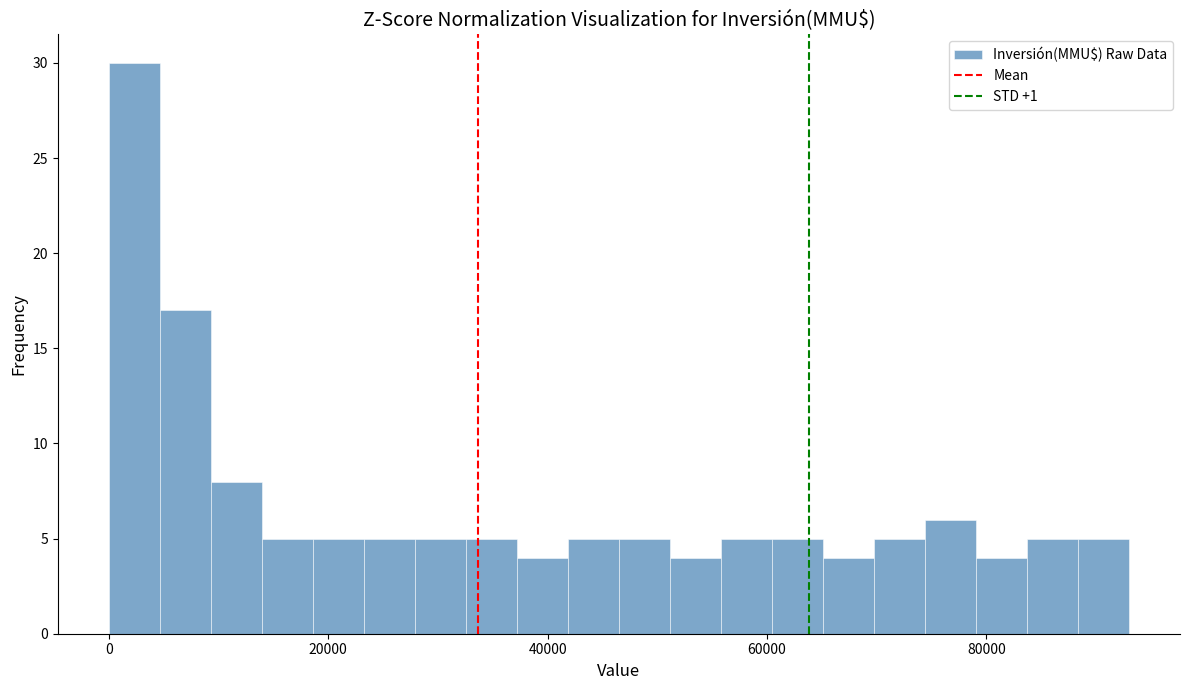

Around what value on the x-axis is the tallest bar? Give the approximate position of its centre, as read against the axis.

2000